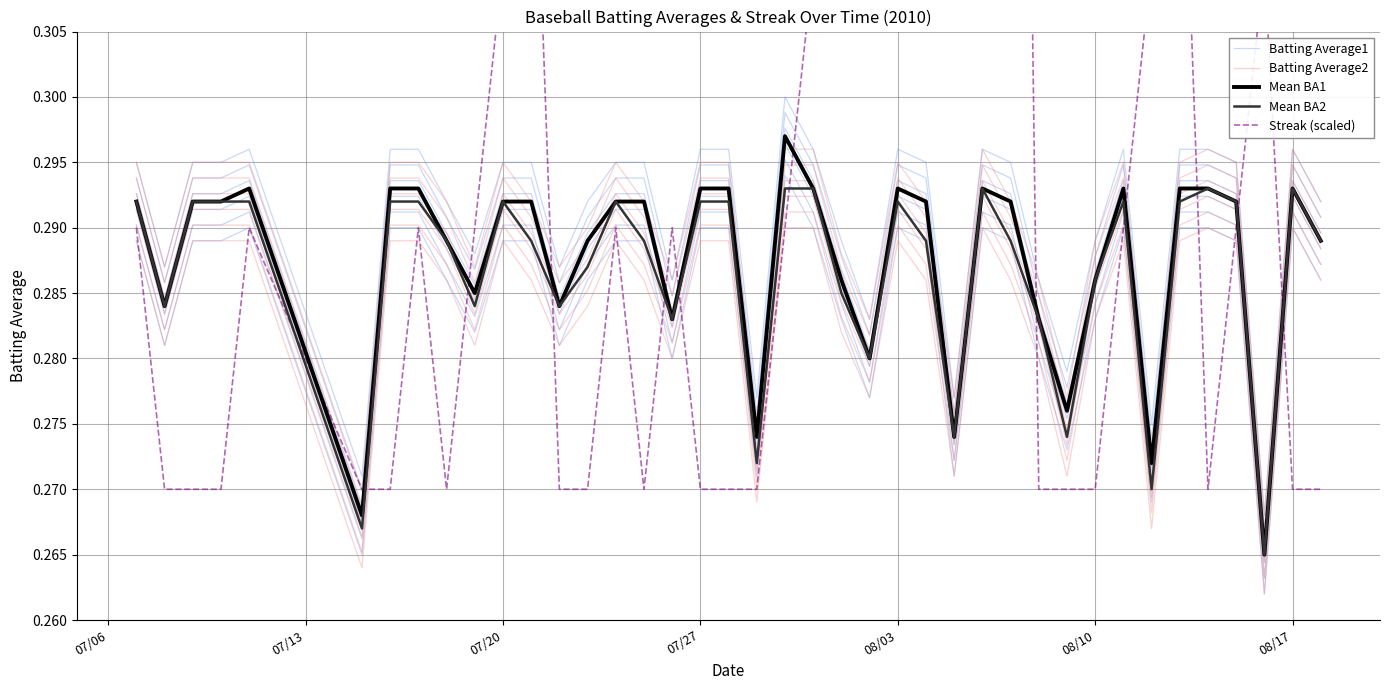

The value of Batting Average1 at 27 is 0.4. True or false?

False